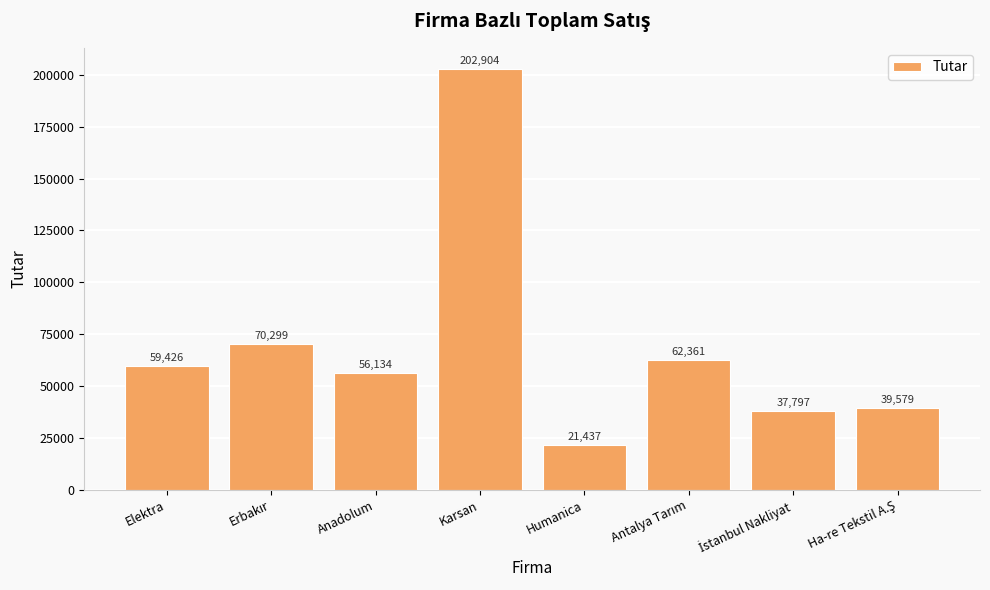

What is the label of the 8th bar from the right?

Elektra